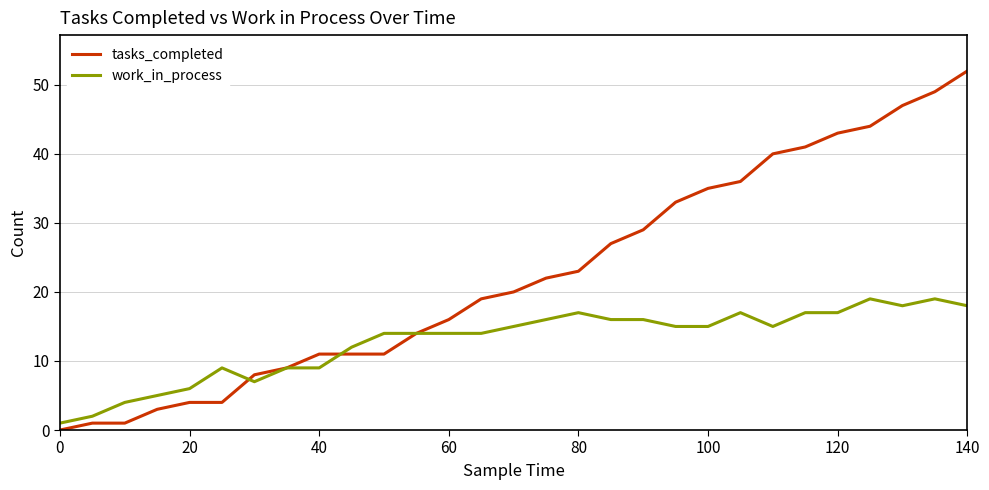

How many values in the tasks_completed series are below 20?

14